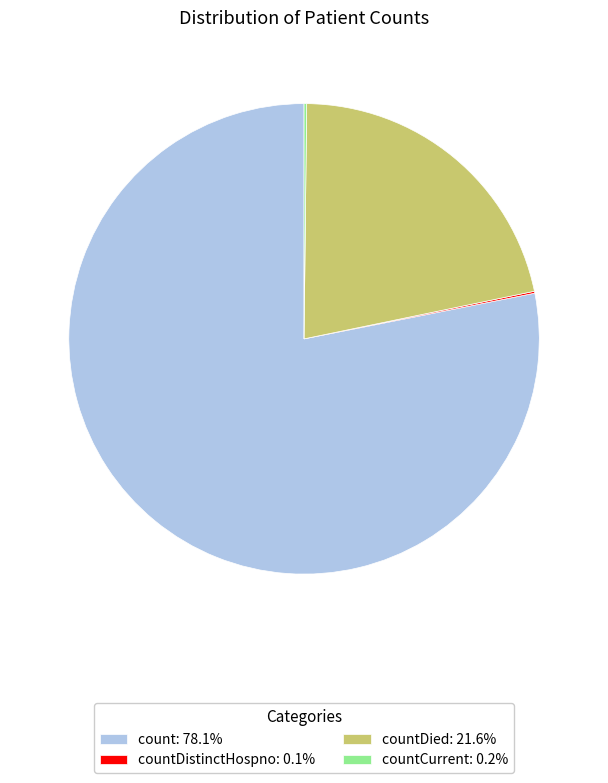

Is there any slice that represents more than half of the pie?

Yes